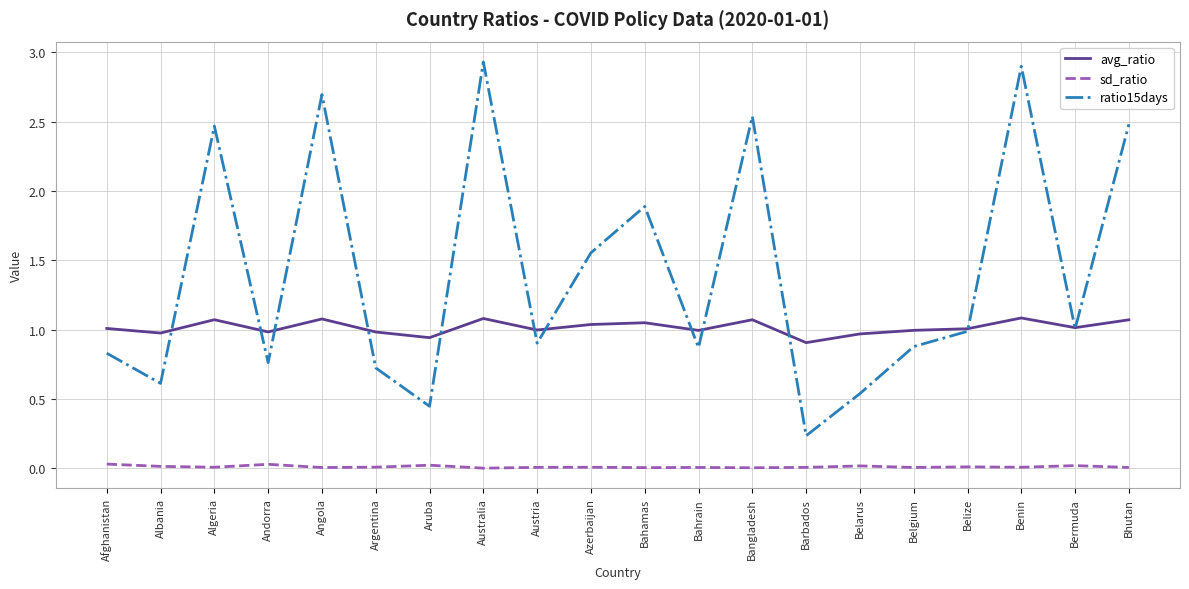

Which series has the largest total across all categories?

ratio15days